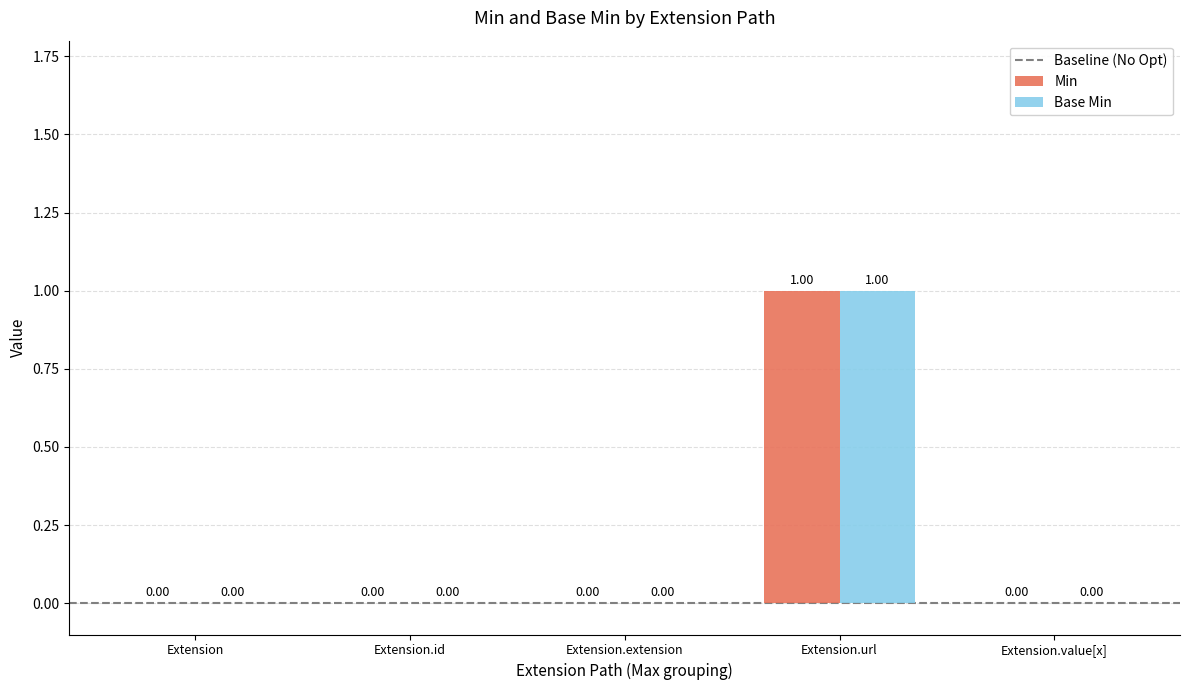

At which label does Min reach its peak?

Extension.url